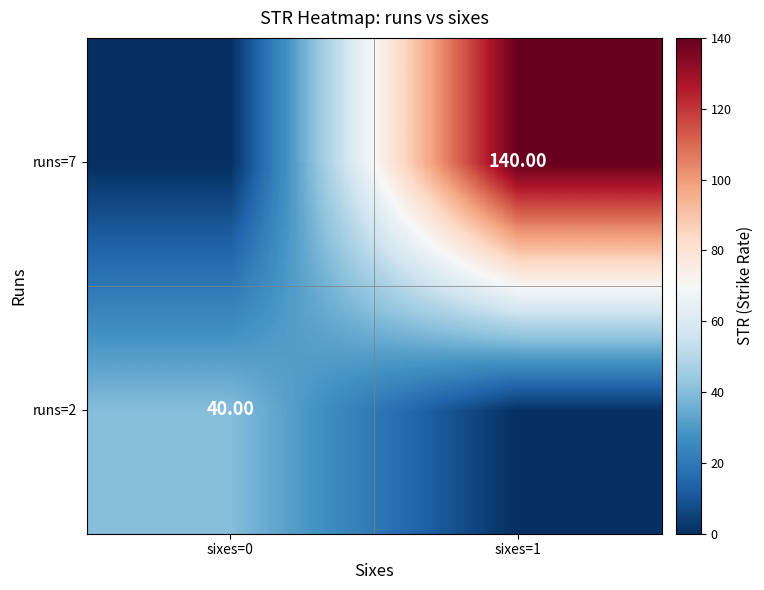

At which label is runs=2 closest to 20?

sixes=0